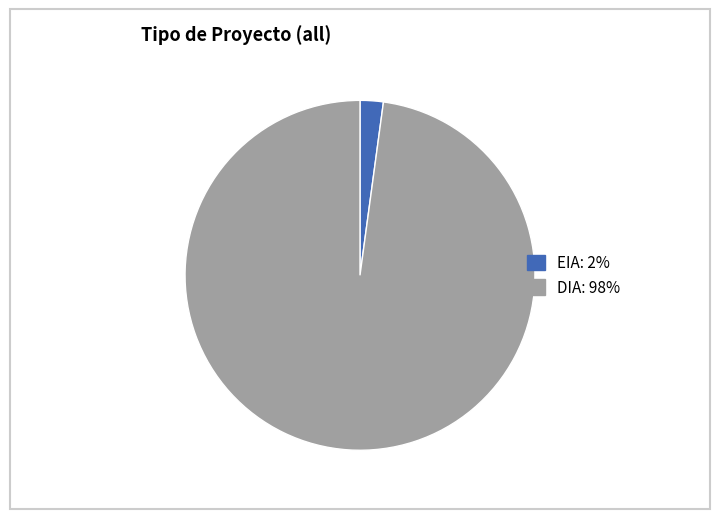

Does EIA account for over 50% of the chart?

No